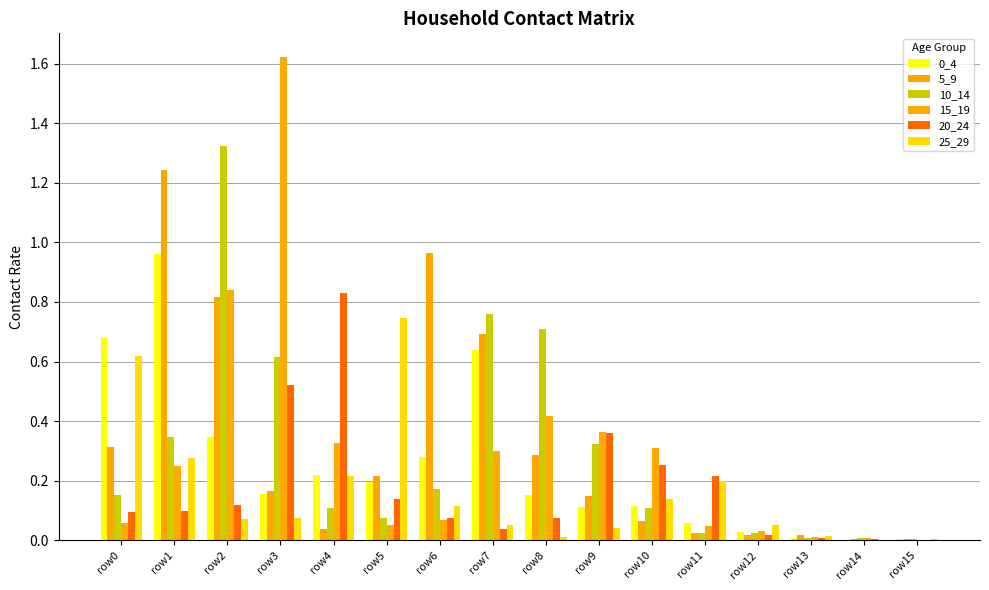

Which series has the widest spread of values?

15_19